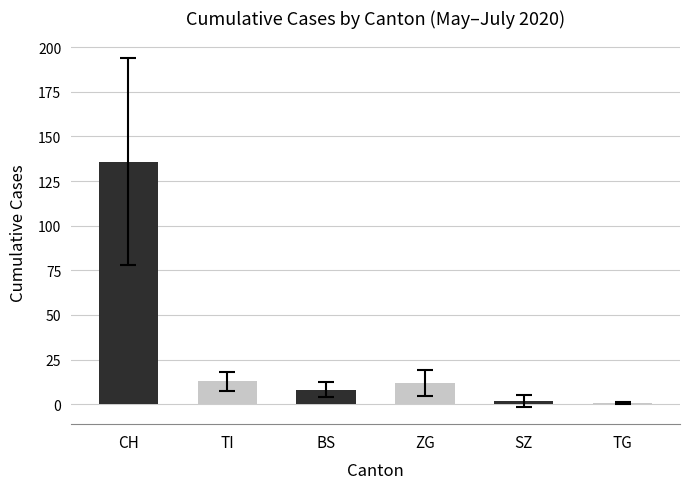

What is the label of the 1st bar from the left?

CH